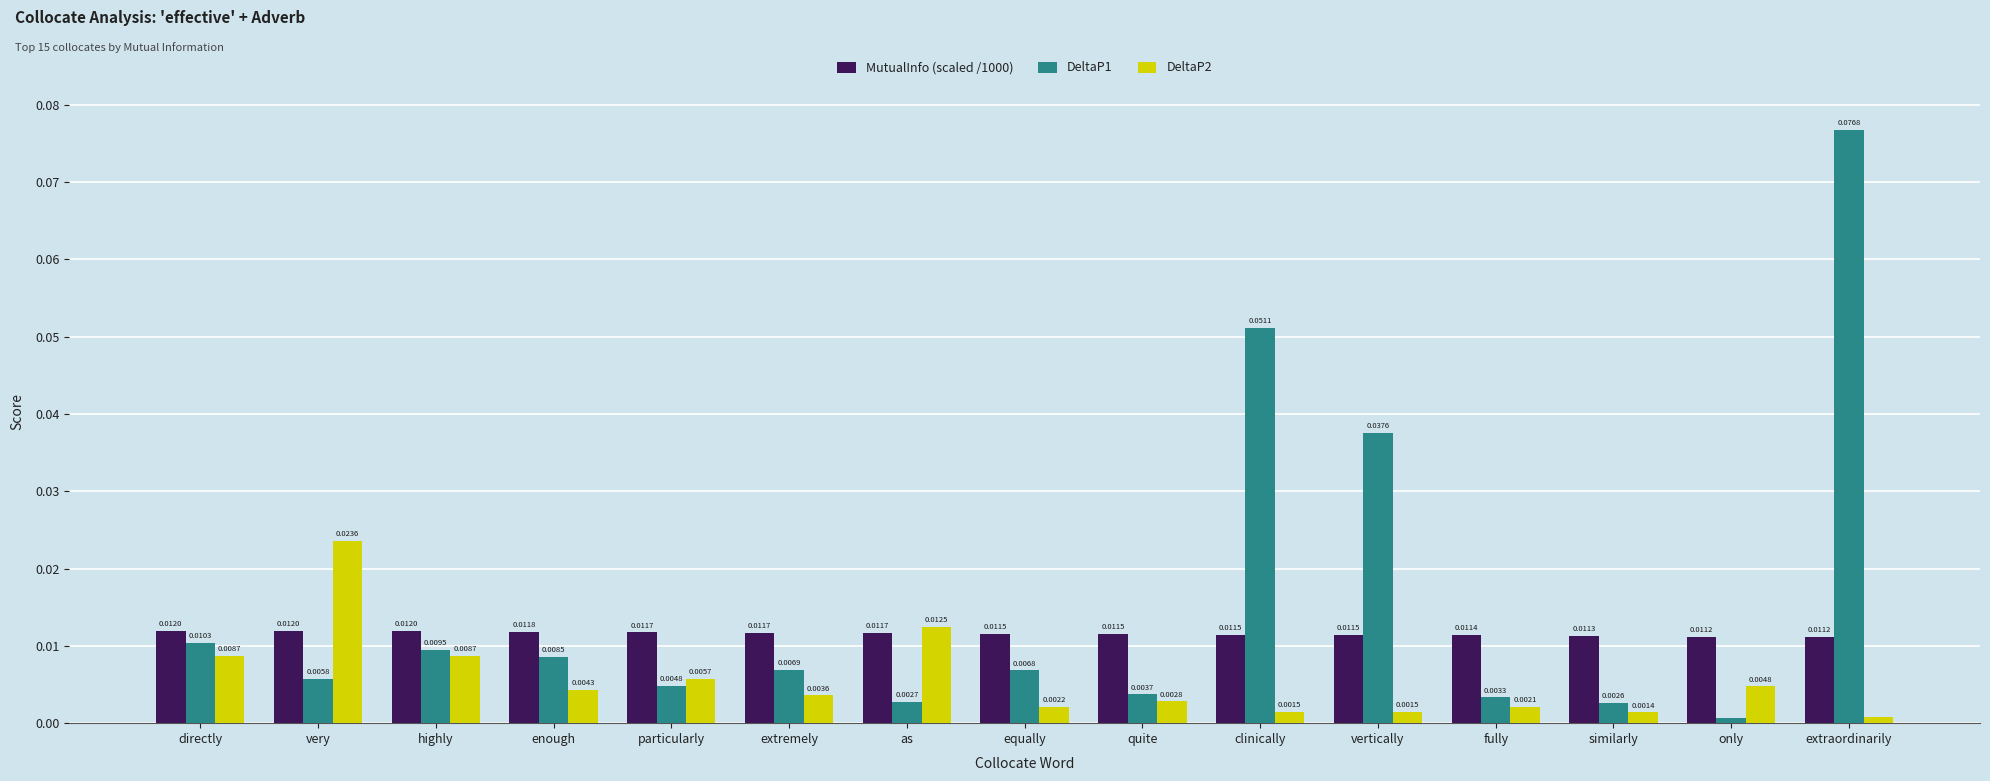

What position from the left is similarly?

13